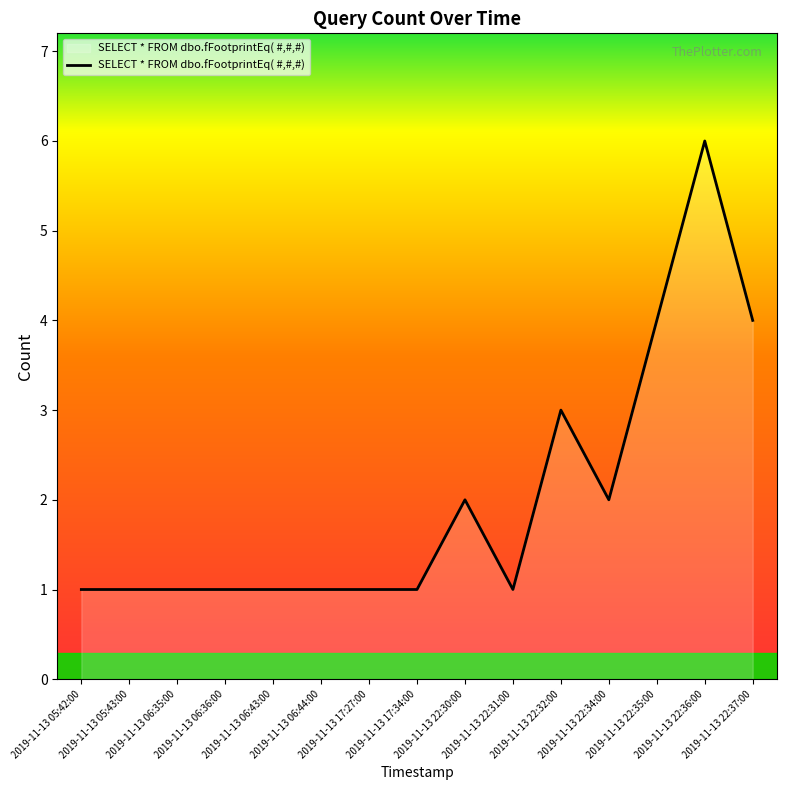

Which label corresponds to the largest value in the chart?

2019-11-13 22:36:00